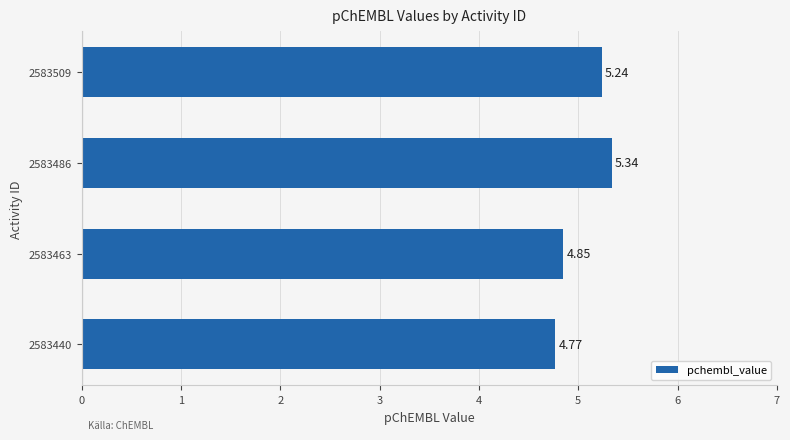

List the labels in order of value, smallest first.

2583440, 2583463, 2583509, 2583486